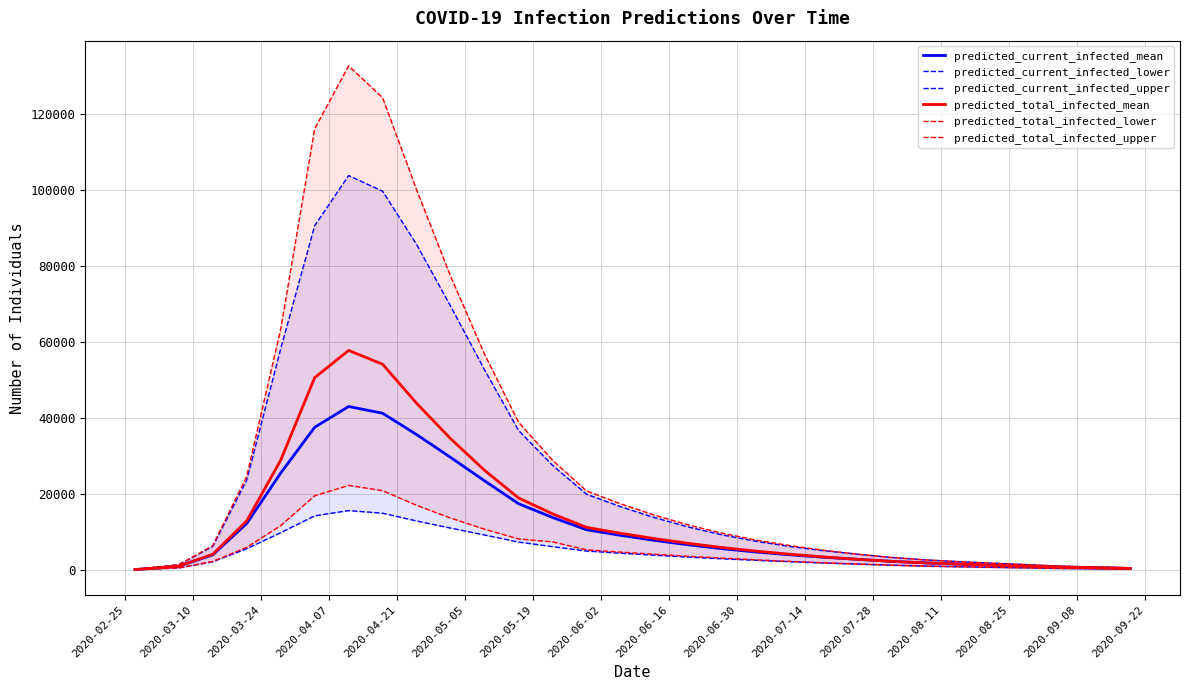

The value of predicted_total_infected_upper at 20 is 8137. True or false?

False